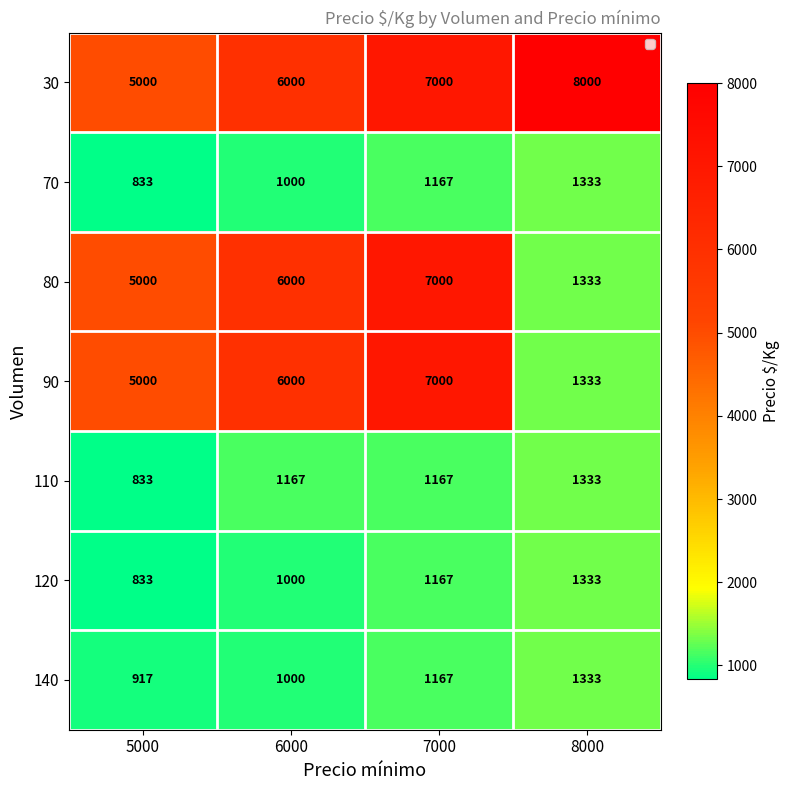

At which category does the chart reach its peak across all series?

8000